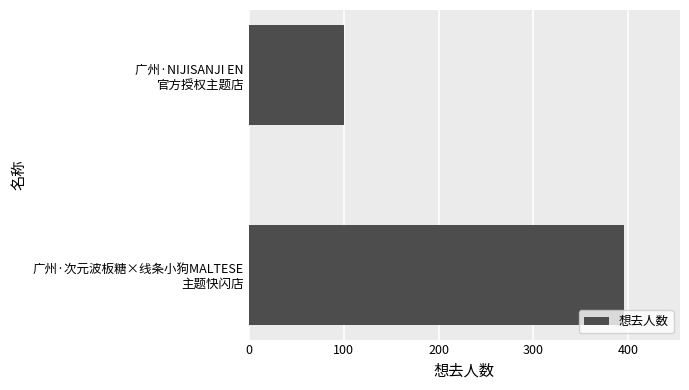

What is the smallest value displayed?

101